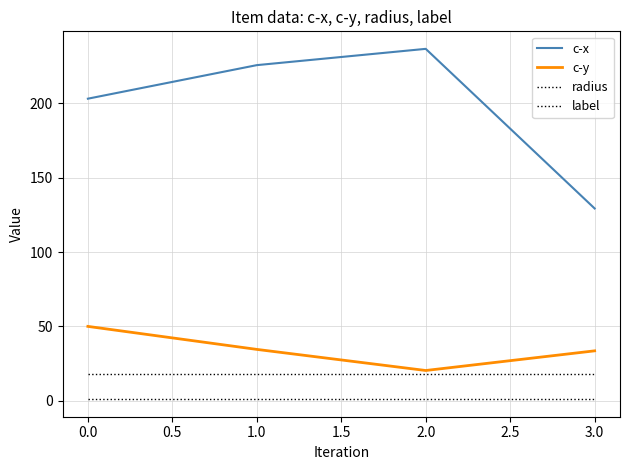

What is the sum of all c-x values?

795.2